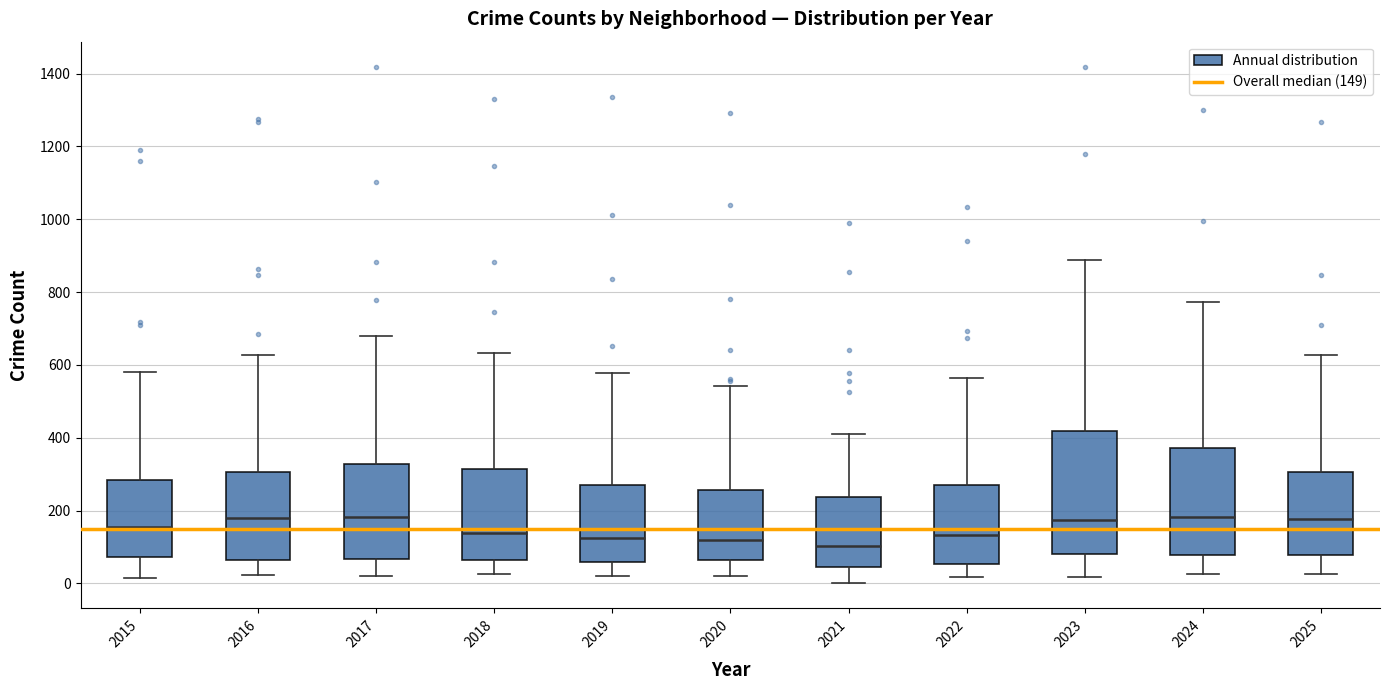

Reading left to right, transcribe this box plot: for each box, give where its median line is, the range the box spans, and where its two whiskers end, as read against the y-axis. The values are not printed on the chart, so give them approximately, as read against the axis.

2015: median 160, box 80 to 280, whiskers 20 to 580
2016: median 180, box 60 to 300, whiskers 20 to 620
2017: median 180, box 60 to 320, whiskers 20 to 680
2018: median 140, box 60 to 320, whiskers 20 to 640
2019: median 120, box 60 to 260, whiskers 20 to 580
2020: median 120, box 60 to 260, whiskers 20 to 540
2021: median 100, box 40 to 240, whiskers 0 to 420
2022: median 140, box 60 to 260, whiskers 20 to 560
2023: median 180, box 80 to 420, whiskers 20 to 880
2024: median 180, box 80 to 380, whiskers 20 to 780
2025: median 180, box 80 to 300, whiskers 20 to 620